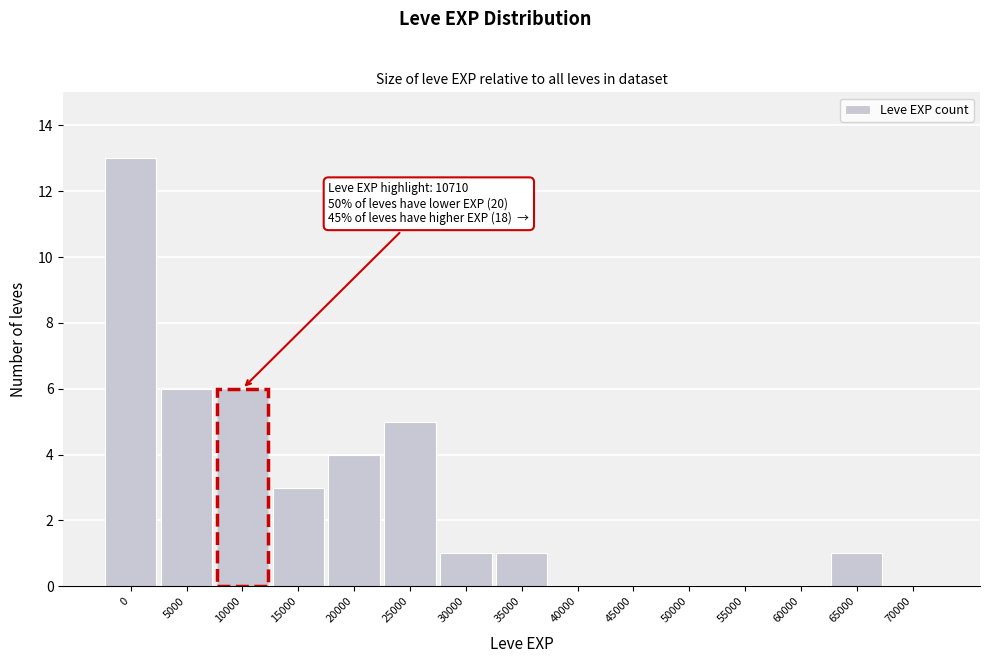

Reading left to right, what are all the values shown in this chart?

0=13	5000=6	10000=6	15000=3	20000=4	25000=5	30000=1	35000=1	40000=0	45000=0	50000=0	55000=0	60000=0	65000=1	70000=0